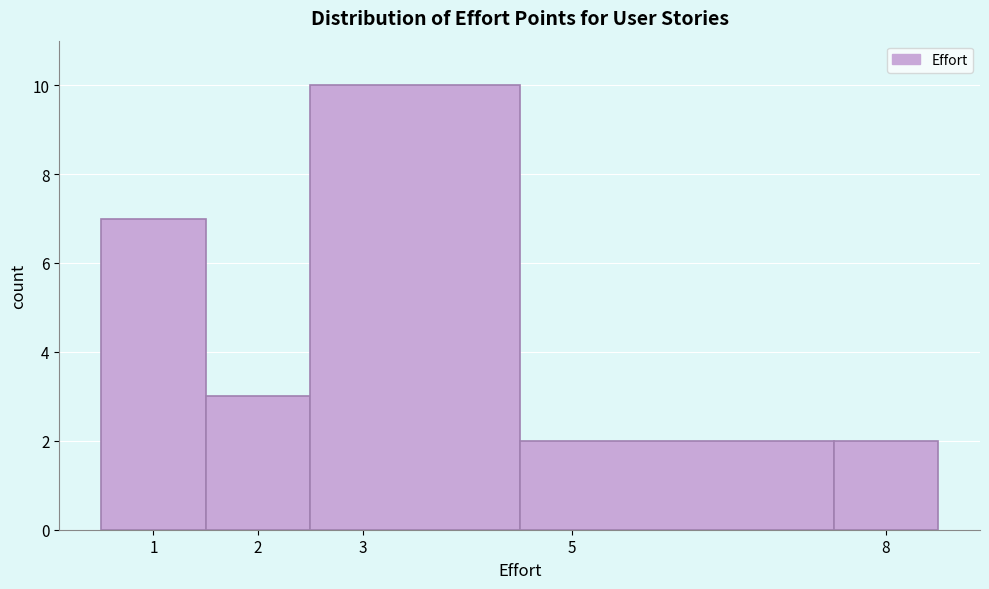

Reading left to right, list every bar in this chart as the range it spans on the x-axis followed by its height. The values are not printed on the chart, so give them approximately, as read against the axis.

0.5 to 1.5: 7
1.5 to 2.5: 3
2.5 to 4.5: 10
4.5 to 7.5: 2
7.5 to 8.5: 2